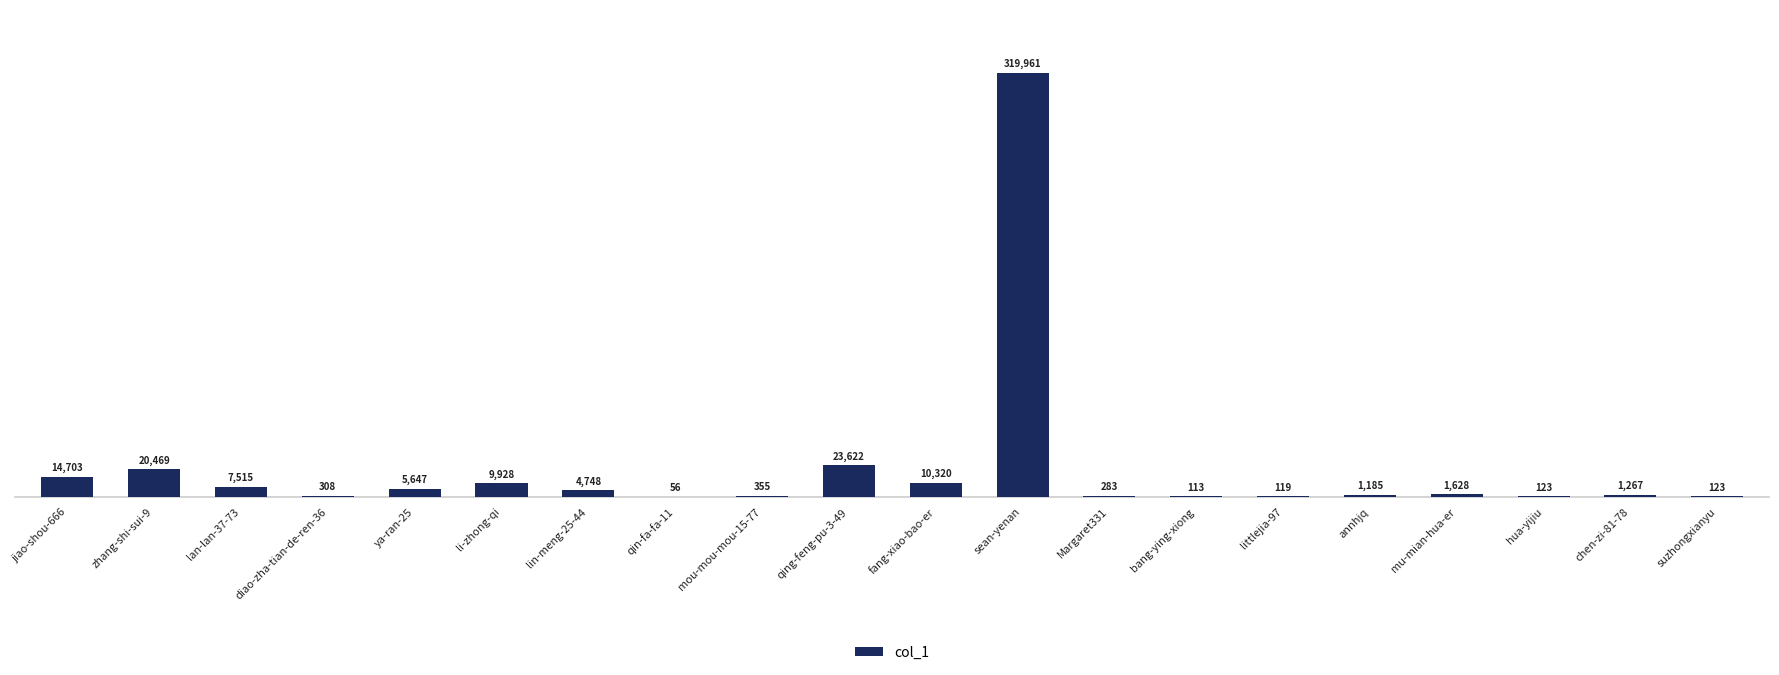

What is the maximum value shown in the chart?

319961